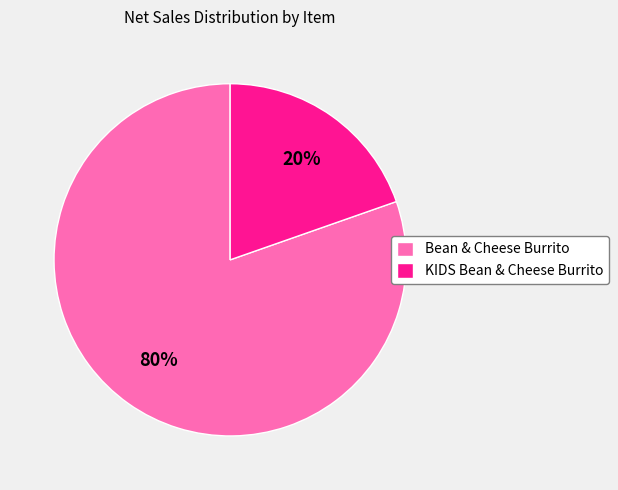

To the nearest percent, what is the combined percentage of Bean & Cheese Burrito and KIDS Bean & Cheese Burrito?

100%